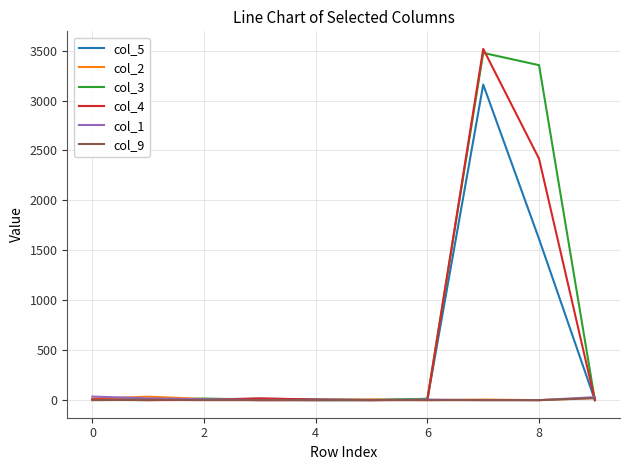

Which series has the widest spread of values?

col_4